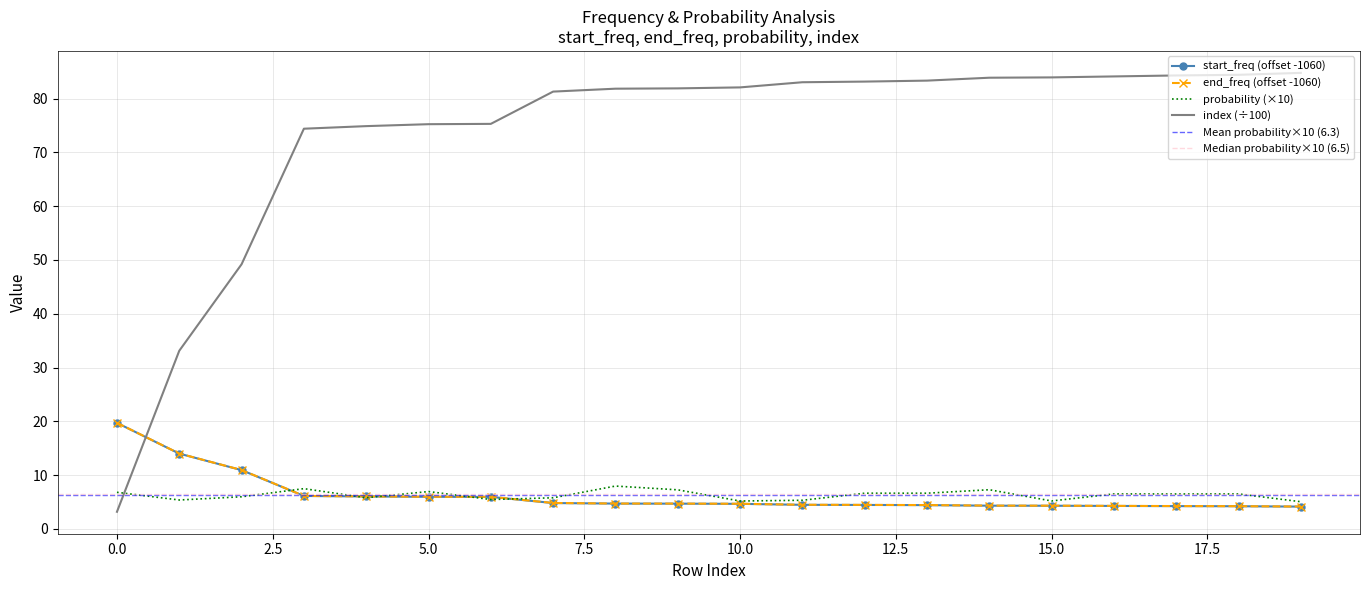

What is the sum of all index values?

1467.4